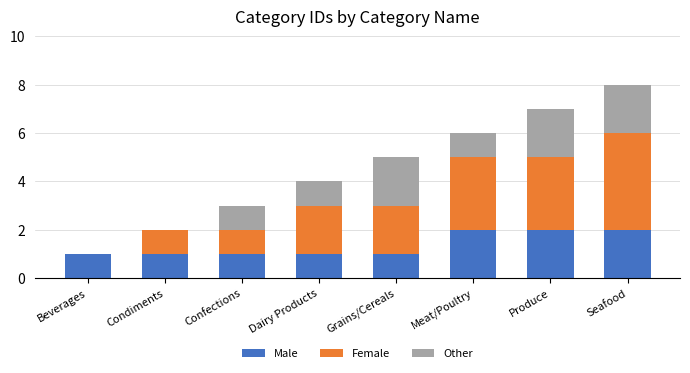

True or false: Male has a value of 2 at Meat/Poultry.

True